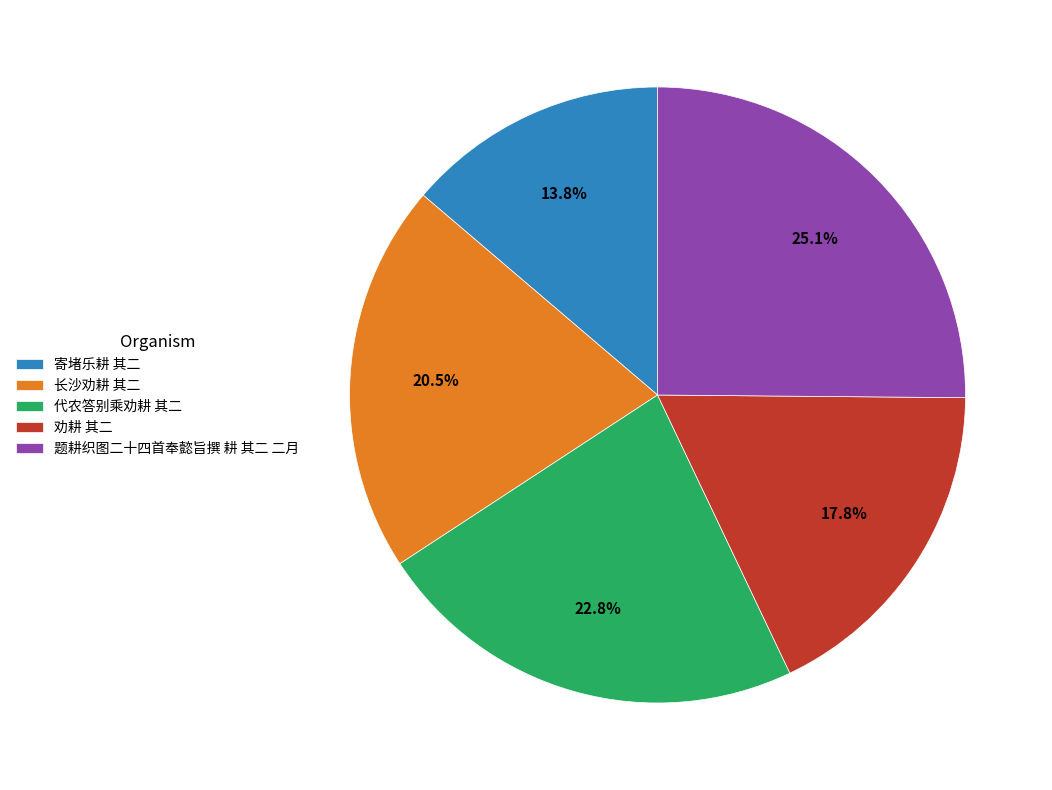

Do 代农答别乘劝耕 其二 and 题耕织图二十四首奉懿旨撰 耕 其二 二月 together represent more than half of the pie?

No